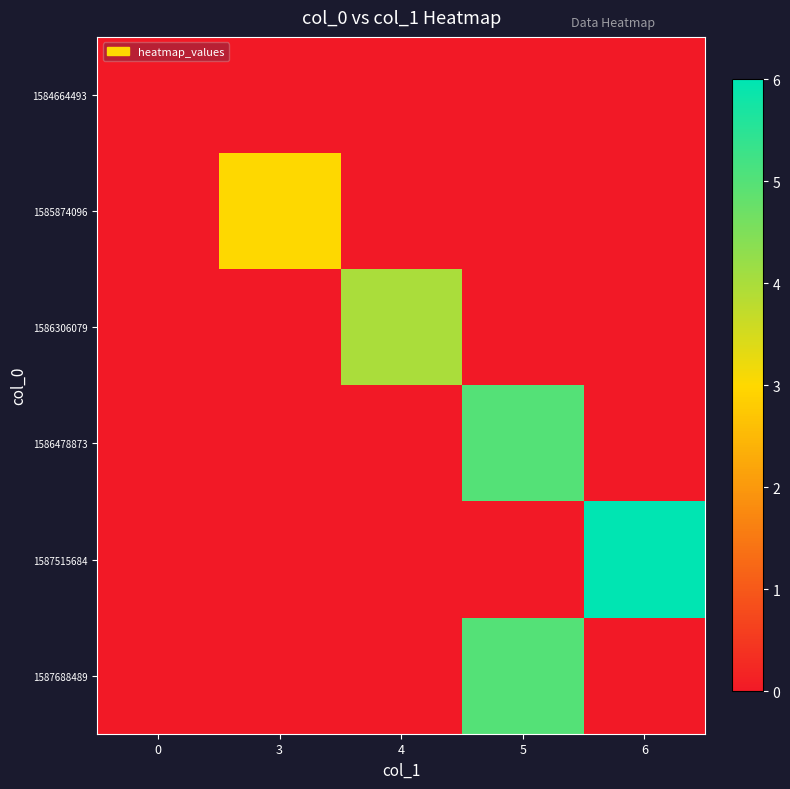

Which series has the widest spread of values?

row_4